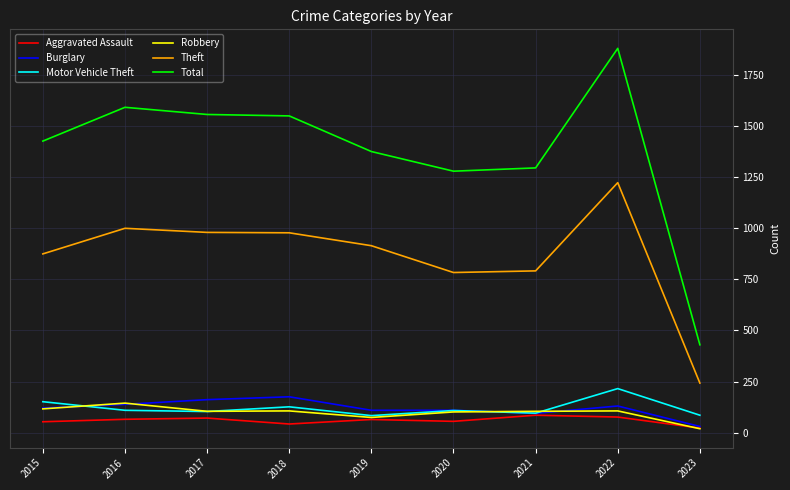

True or false: Total and Aggravated Assault intersect in this chart.

False